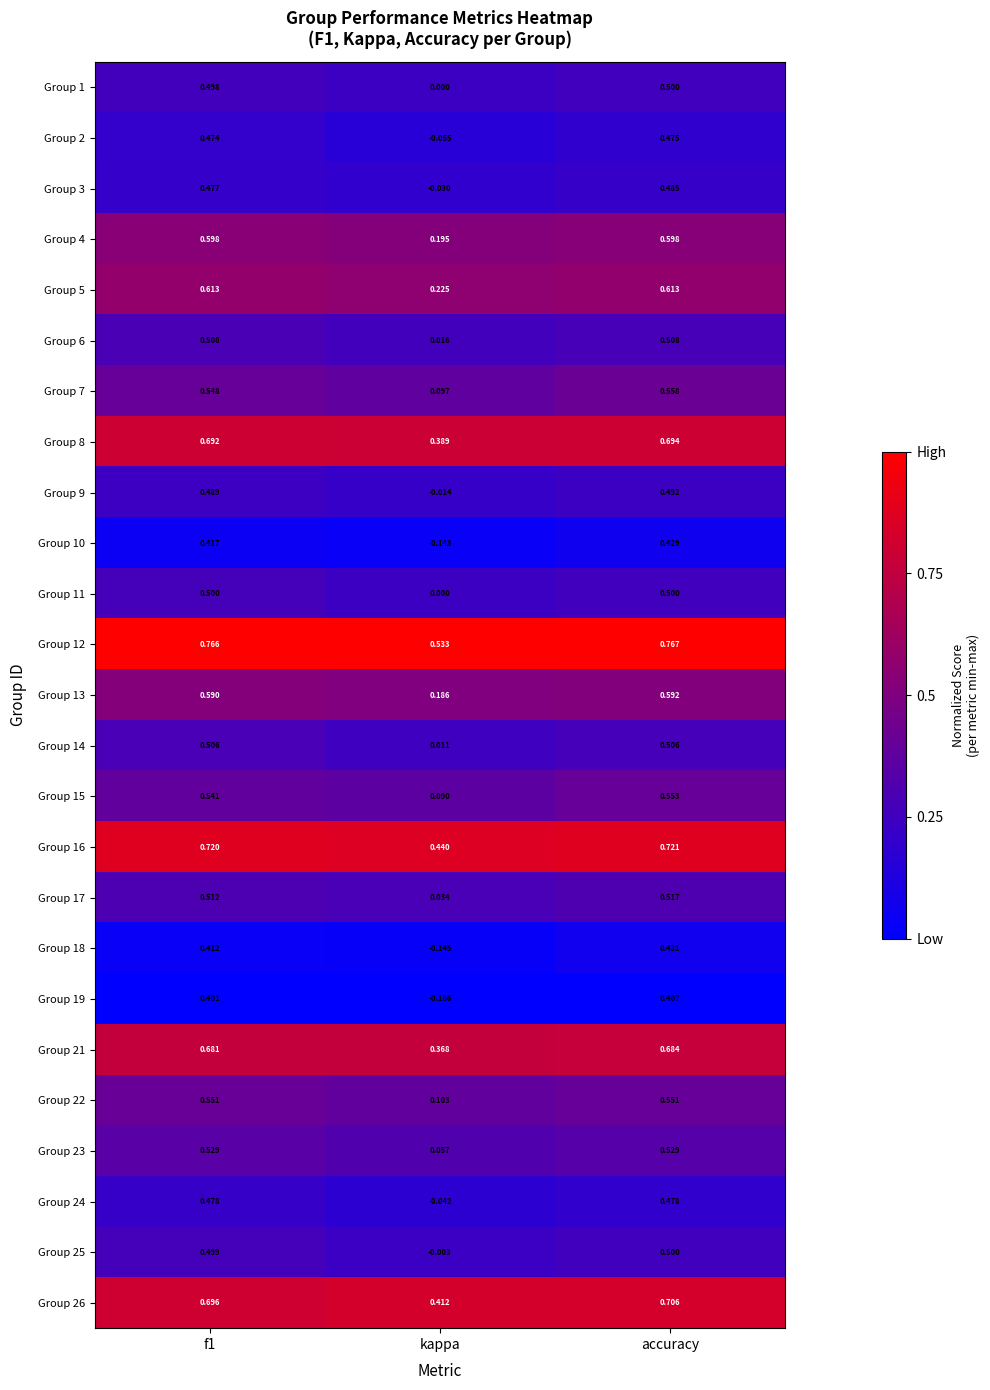

At which category is the sum across all series the highest?

accuracy